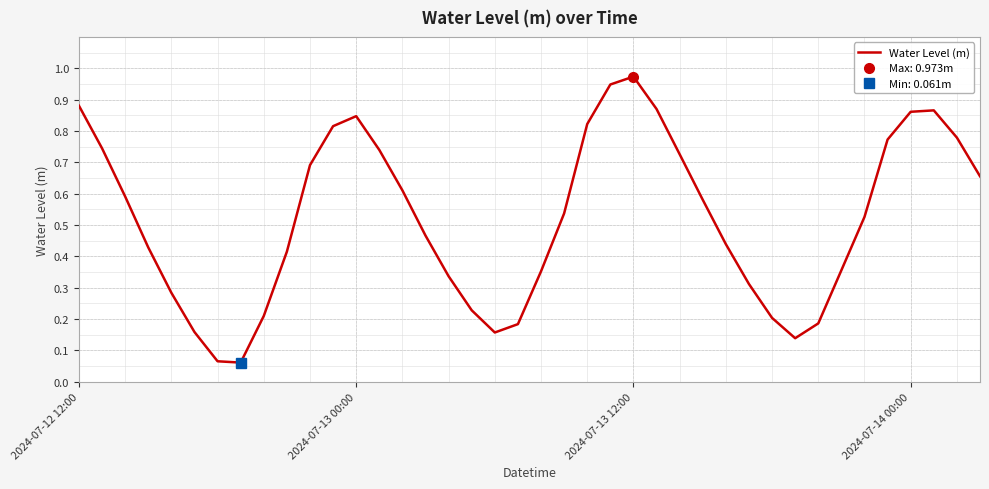

True or false: there are more than 1 points higher than both neighbors.

True